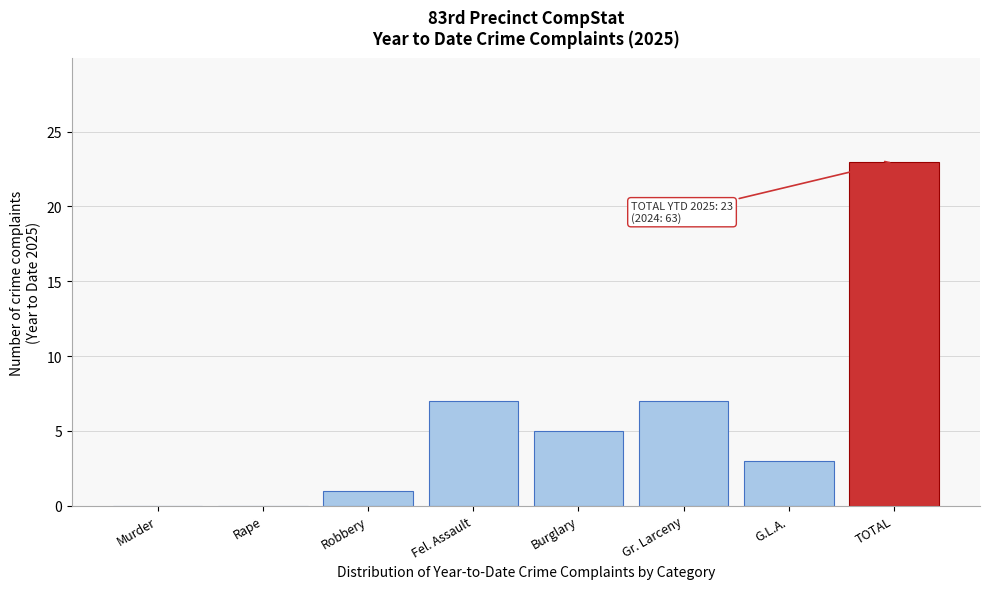

Reading left to right, what are all the values shown in this chart?

Murder=0	Rape=0	Robbery=1	Fel. Assault=7	Burglary=5	Gr. Larceny=7	G.L.A.=3	TOTAL=23